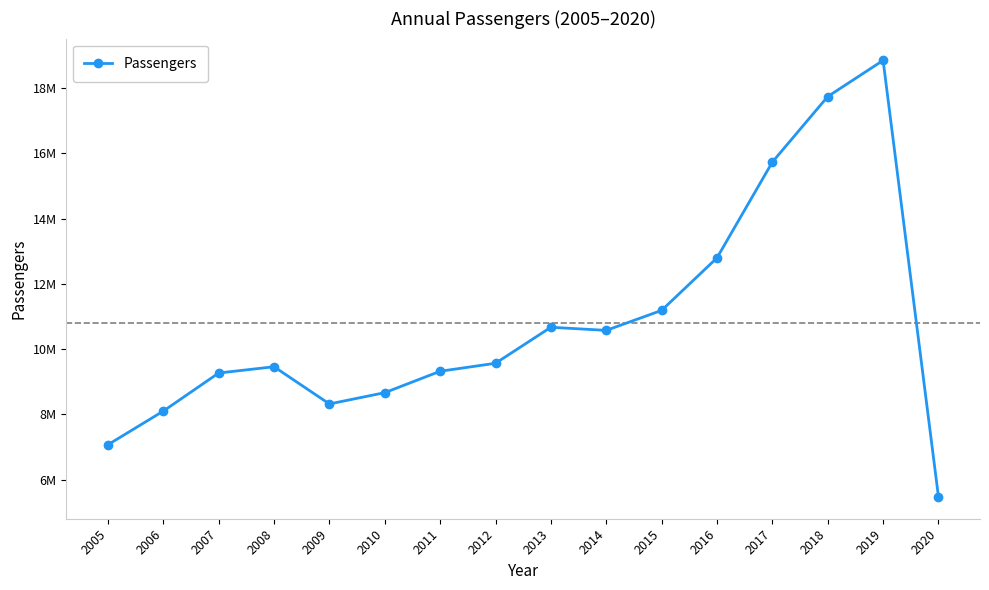

Rank the categories by value from lowest to highest.

2020, 2005, 2006, 2009, 2010, 2007, 2011, 2008, 2012, 2014, 2013, 2015, 2016, 2017, 2018, 2019